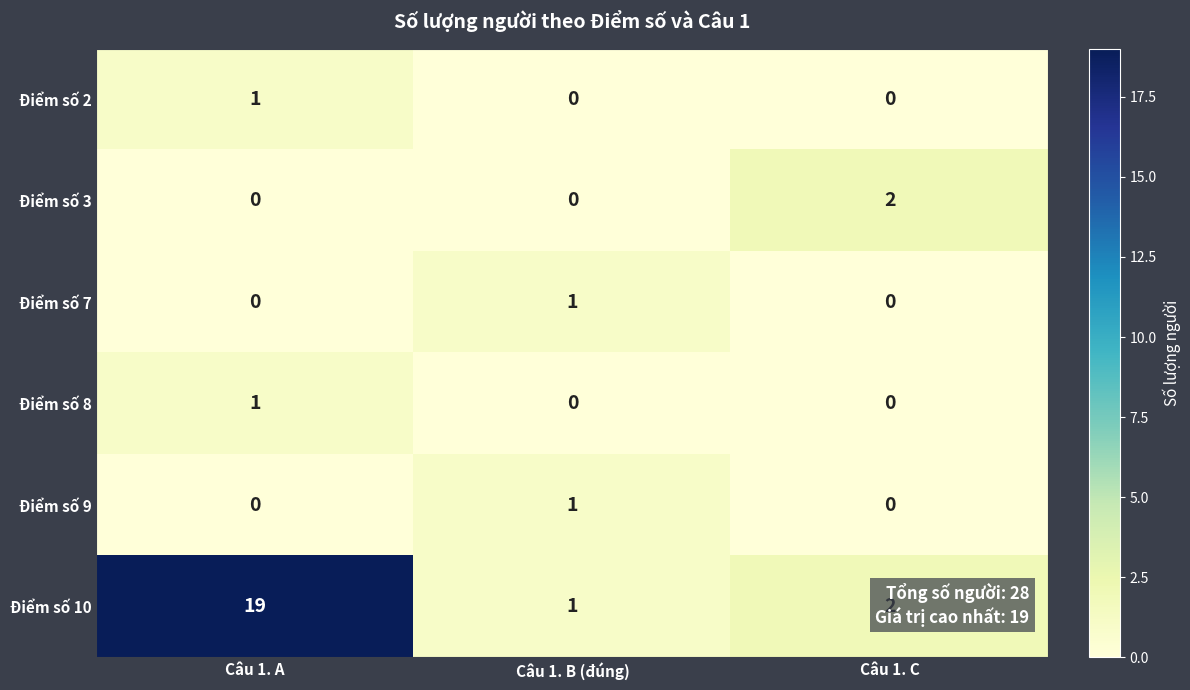

What is the spread (max minus min) of values at Câu 1. B (đúng)?

1